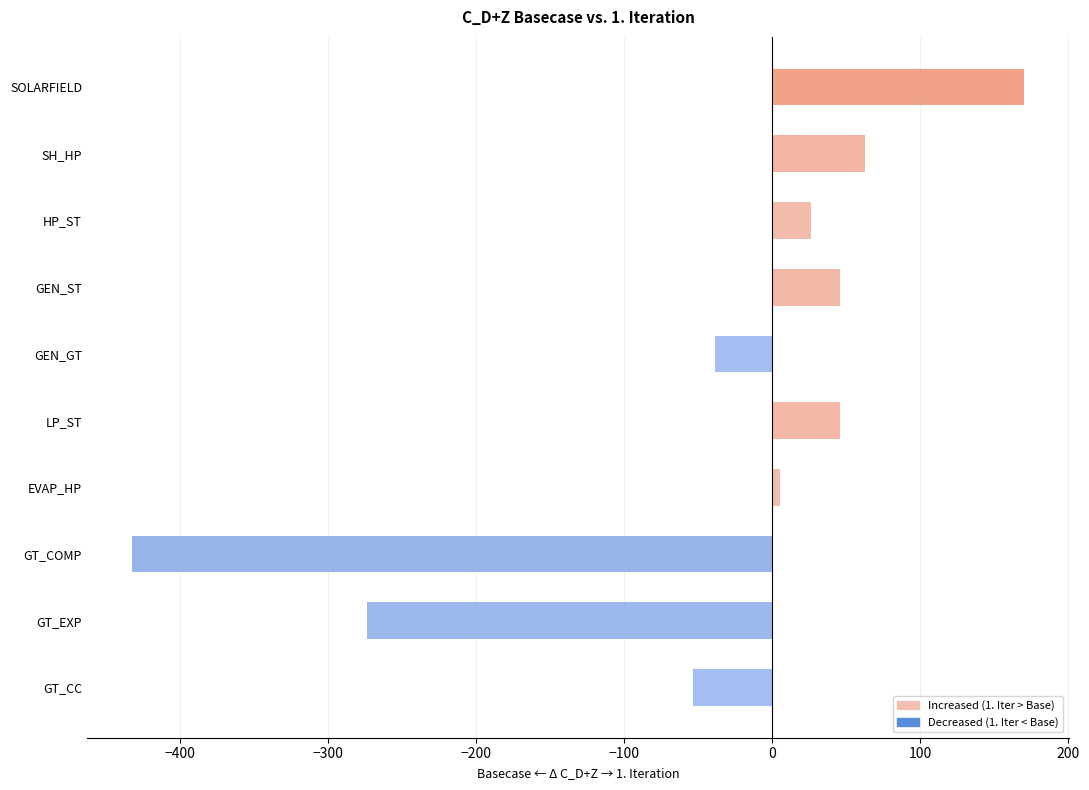

How many data points does each series have?

10